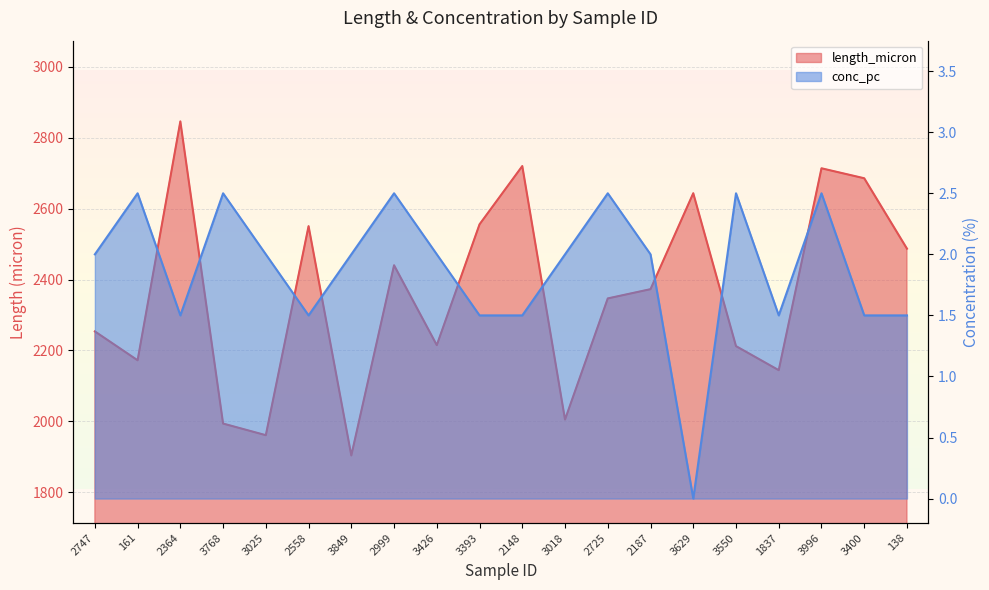

True or false: conc_pc and length_micron intersect in this chart.

False